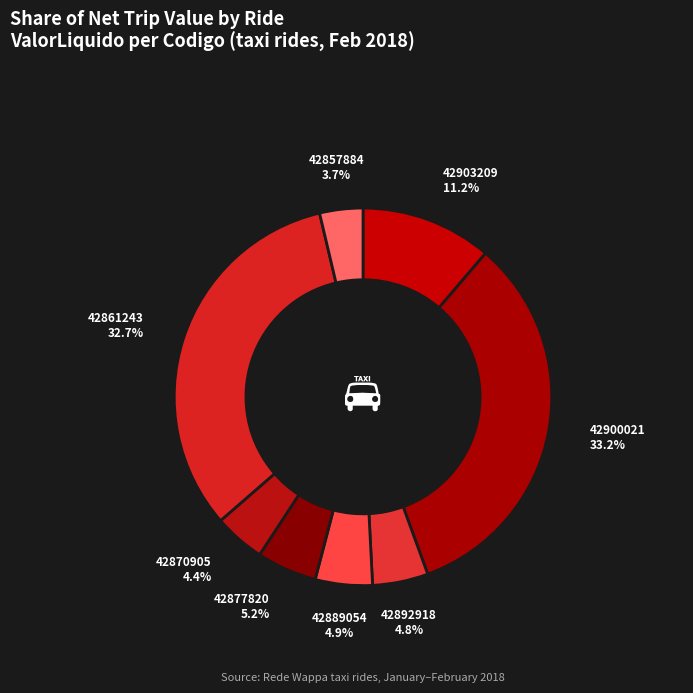

What is the smallest slice in the pie chart?

42857884